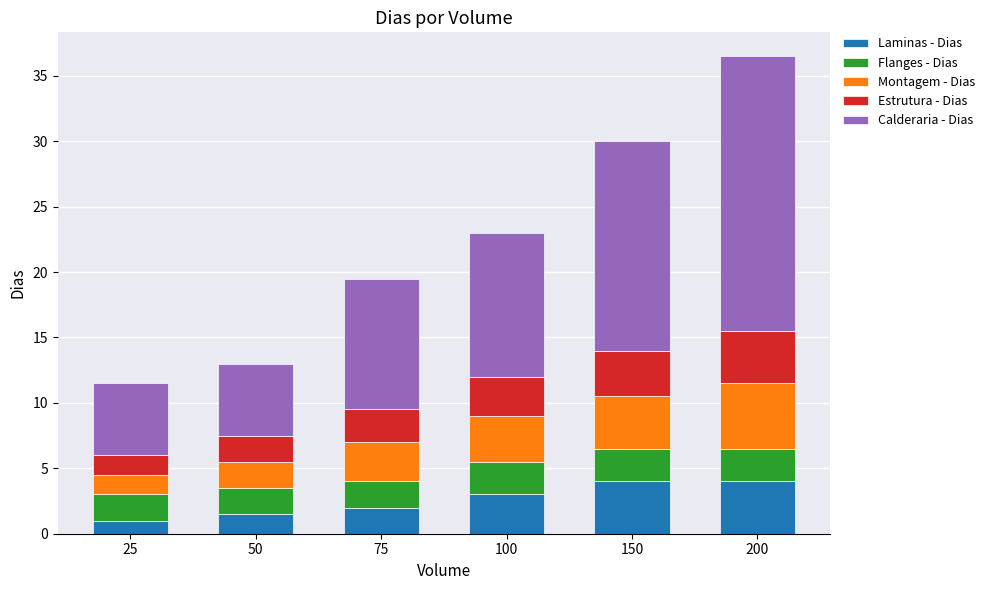

What is the lowest value of the Laminas - Dias series?

1.0